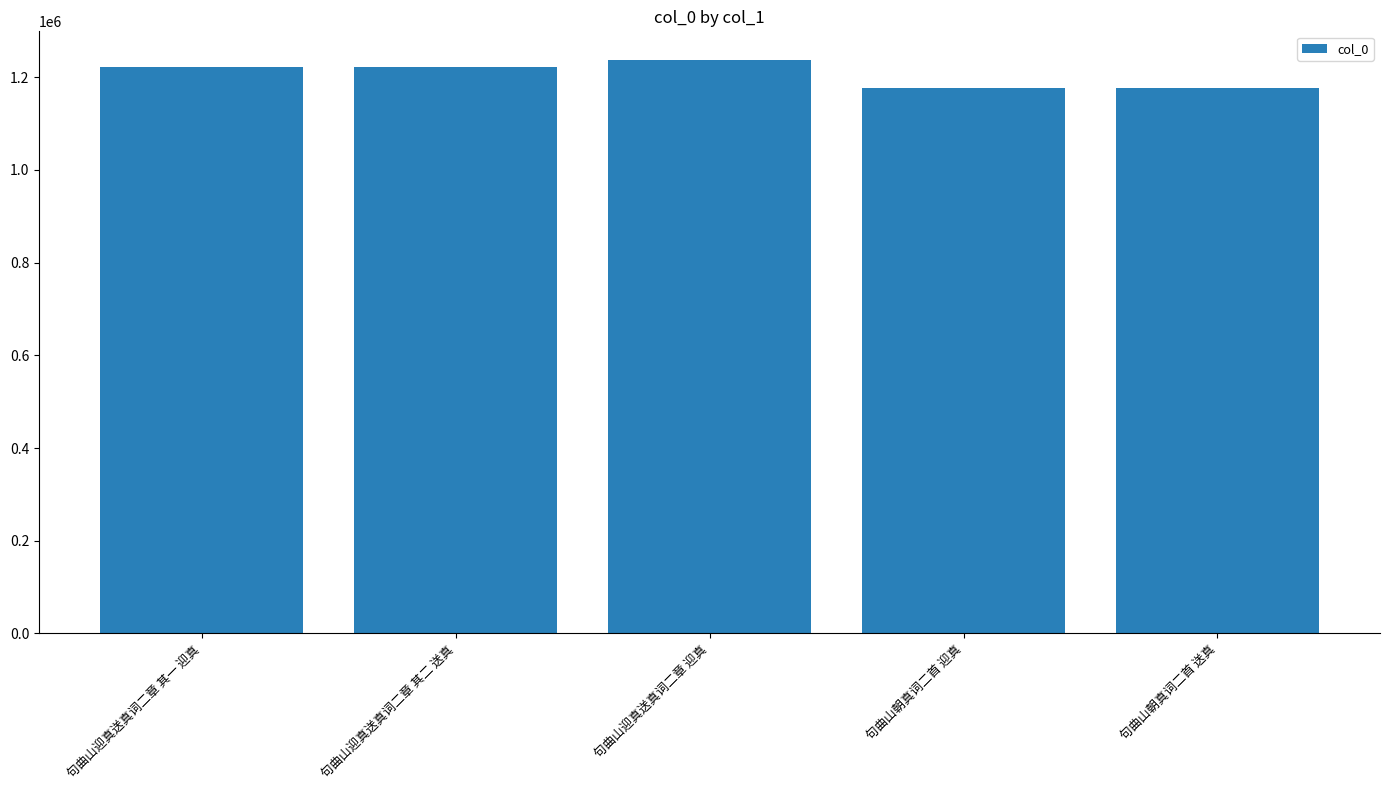

Is it true that the value at 句曲山迎真送真词二章 其二 送真 is 702591?

False